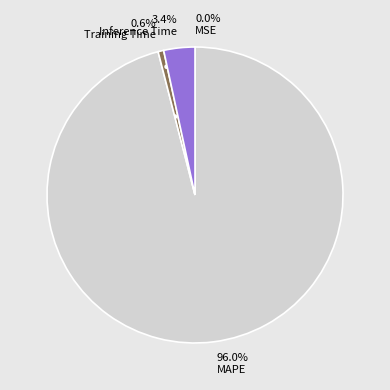

Do Training Time and Inference Time together represent more than half of the pie?

No